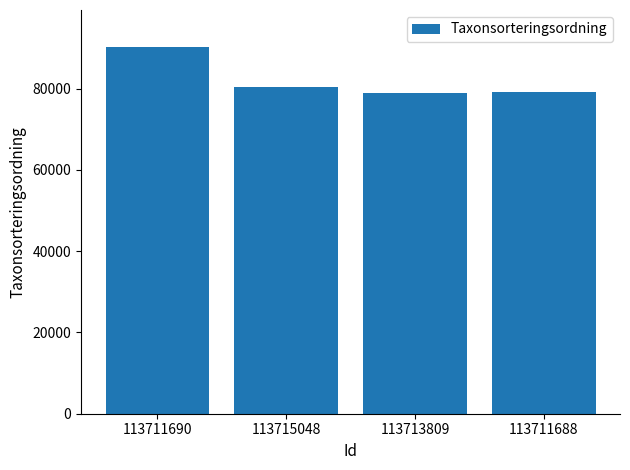

How many bars are there in total?

4